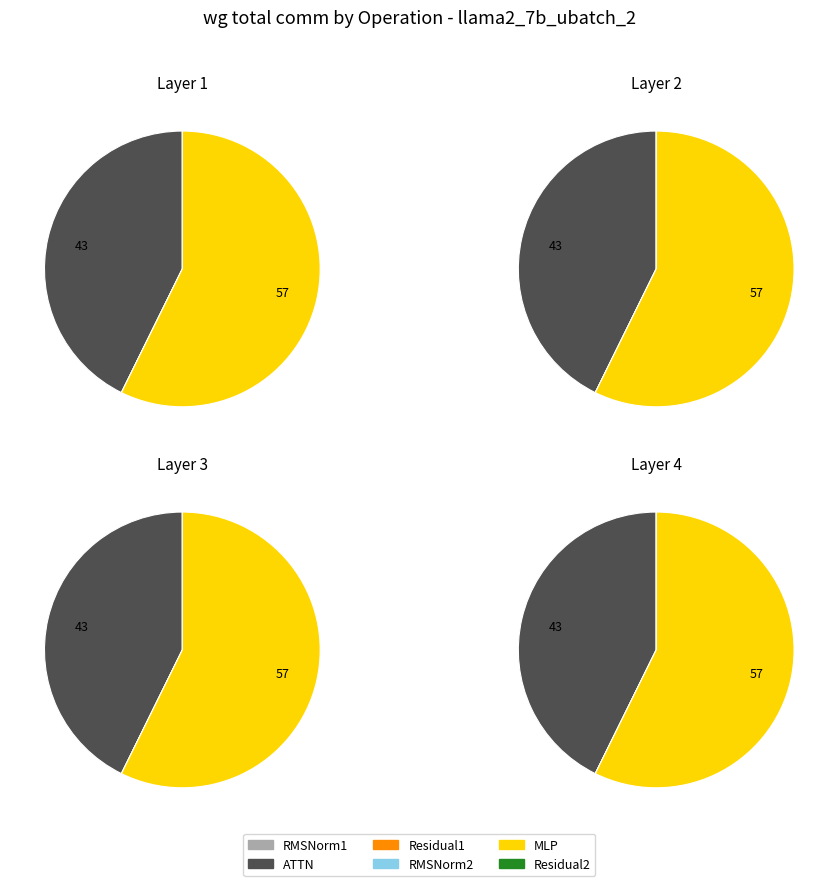

Is it true that RMSNorm1 is 0% of the pie?

True